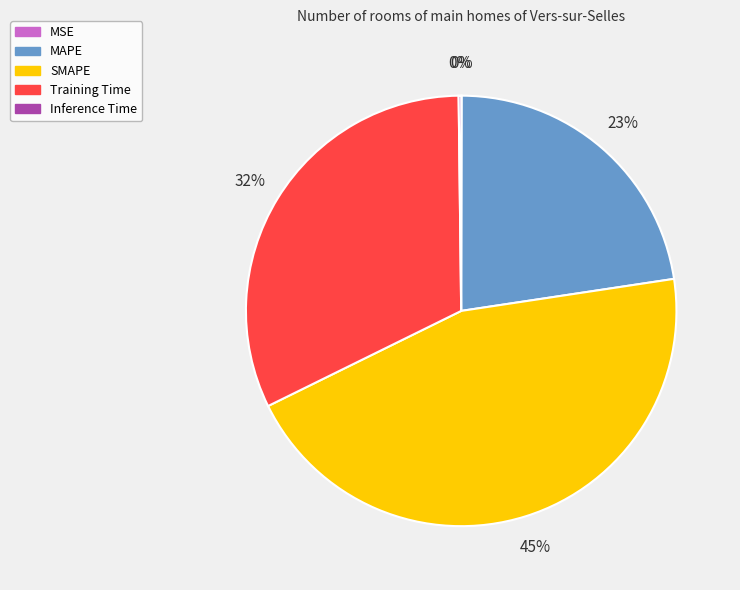

Does Training Time represent more than half of the total?

No